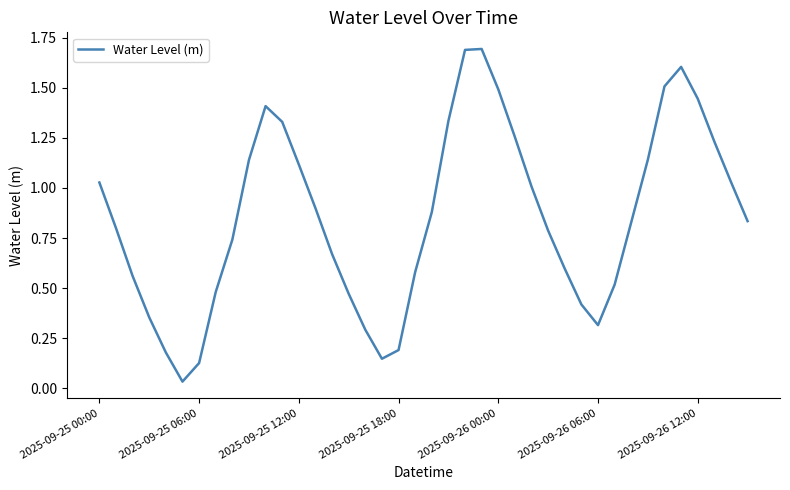

What is the maximum value shown in the chart?

1.7